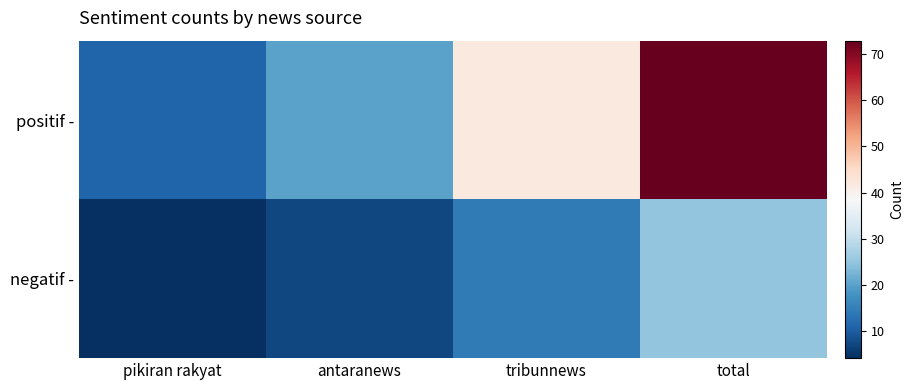

Which series has the largest total across all categories?

positif -